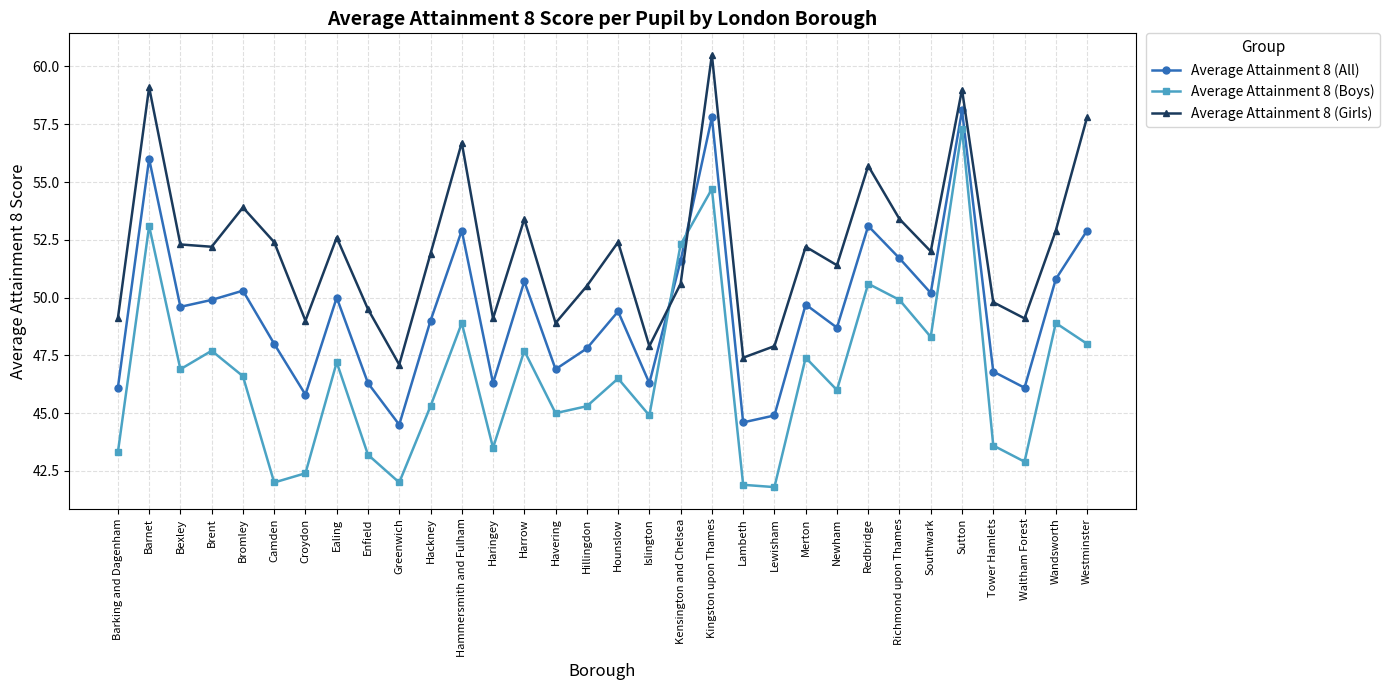

The Average Attainment 8 (Boys) series shows 50.6 at Redbridge. True or false?

True